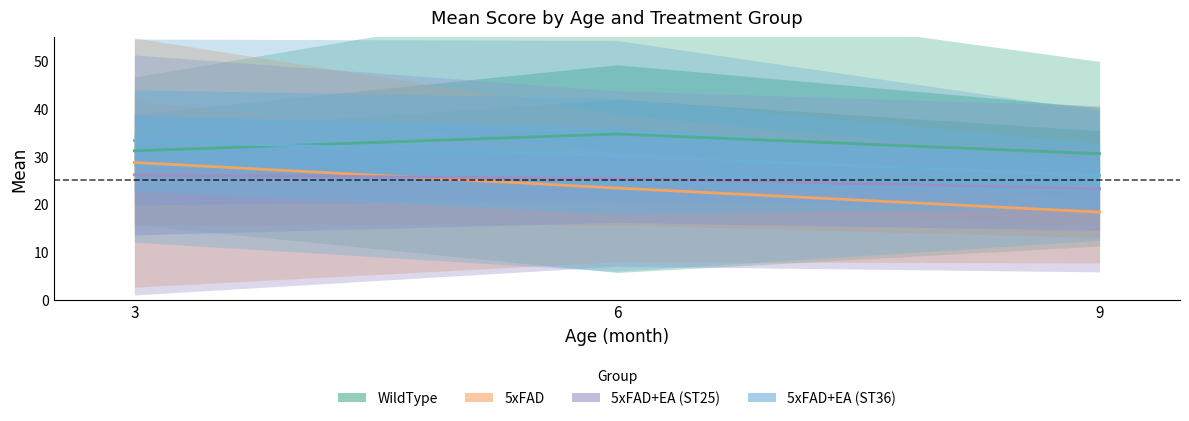

What is the difference between the maximum and minimum values in the WildType series?

4.1